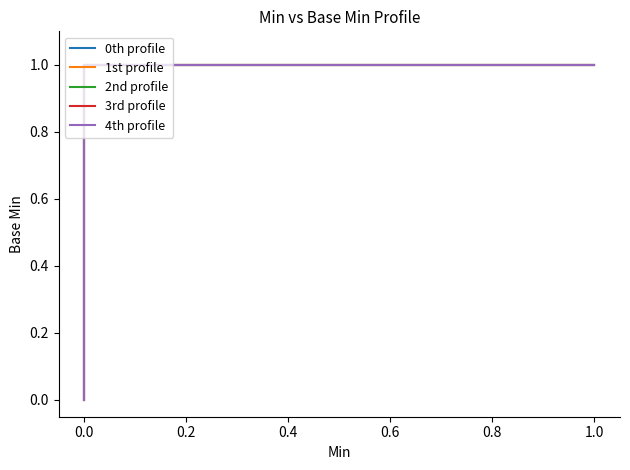

True or false: 2nd profile has a value of 1 at 0.0.

True